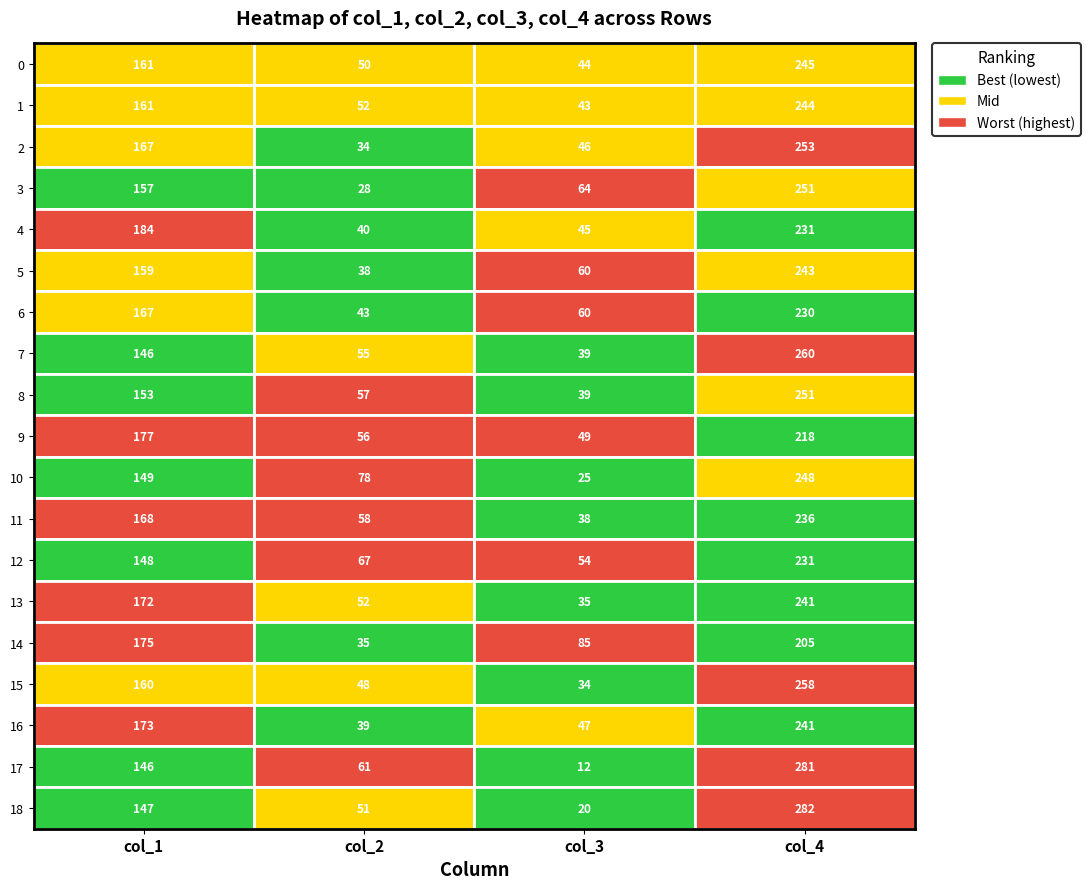

What value does the col_3 series have at 1?

43